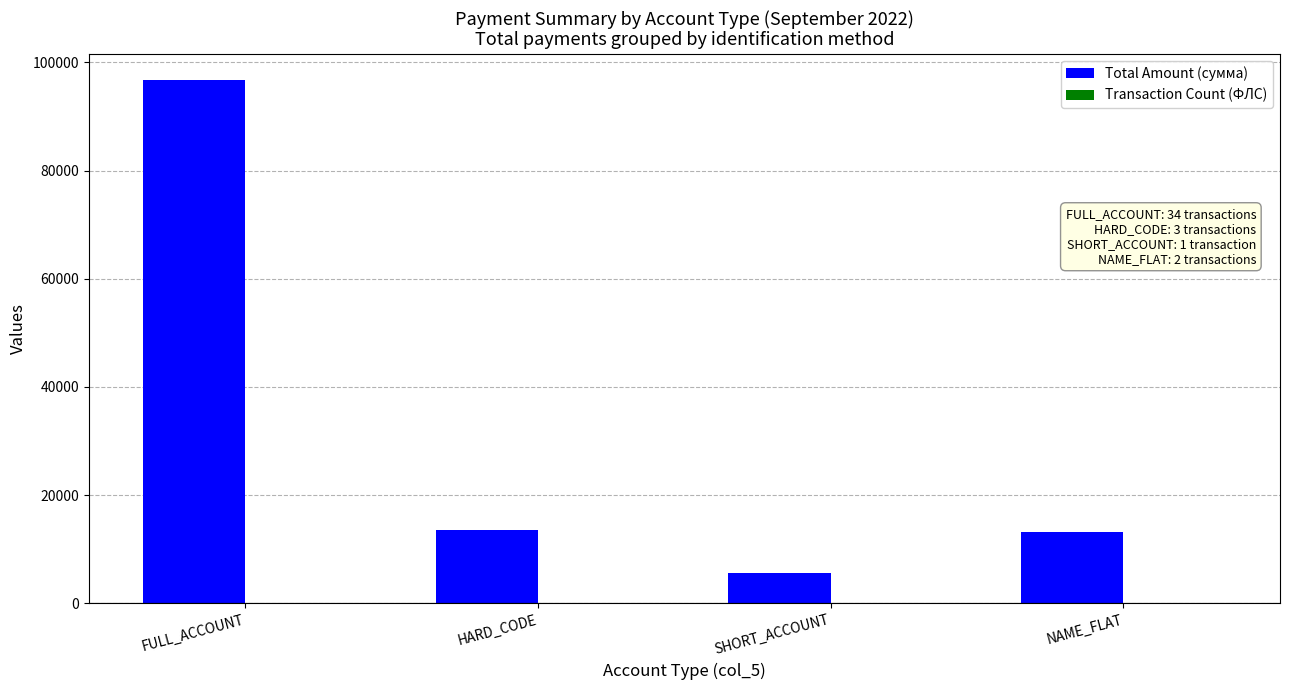

What is the maximum value for Total Amount (сумма)?

96727.9